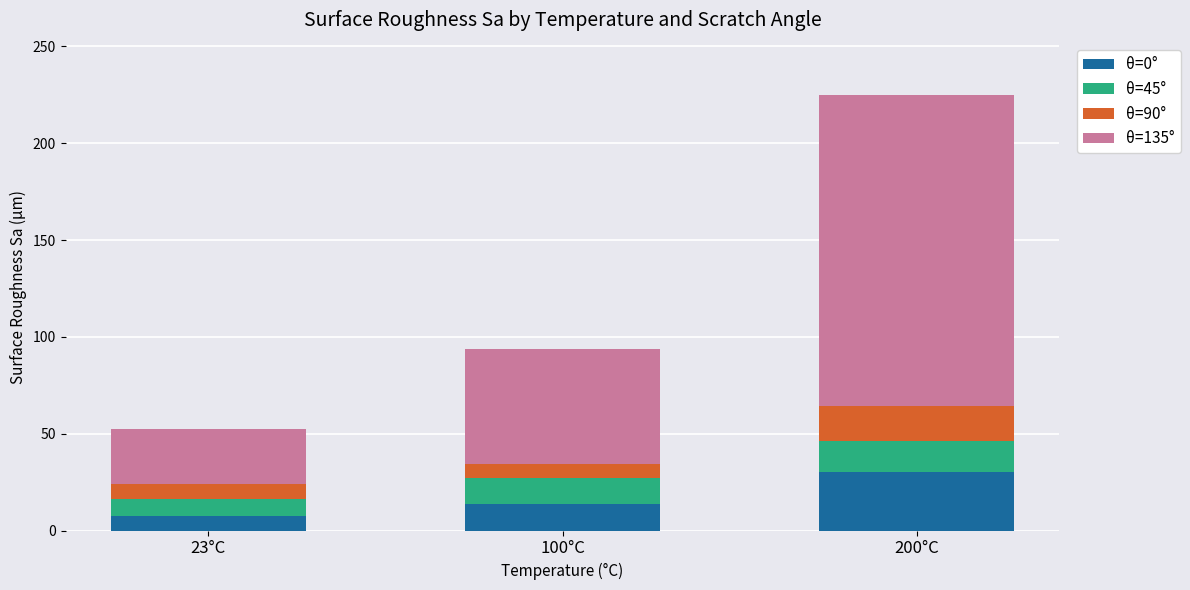

How many series are shown in this chart?

4